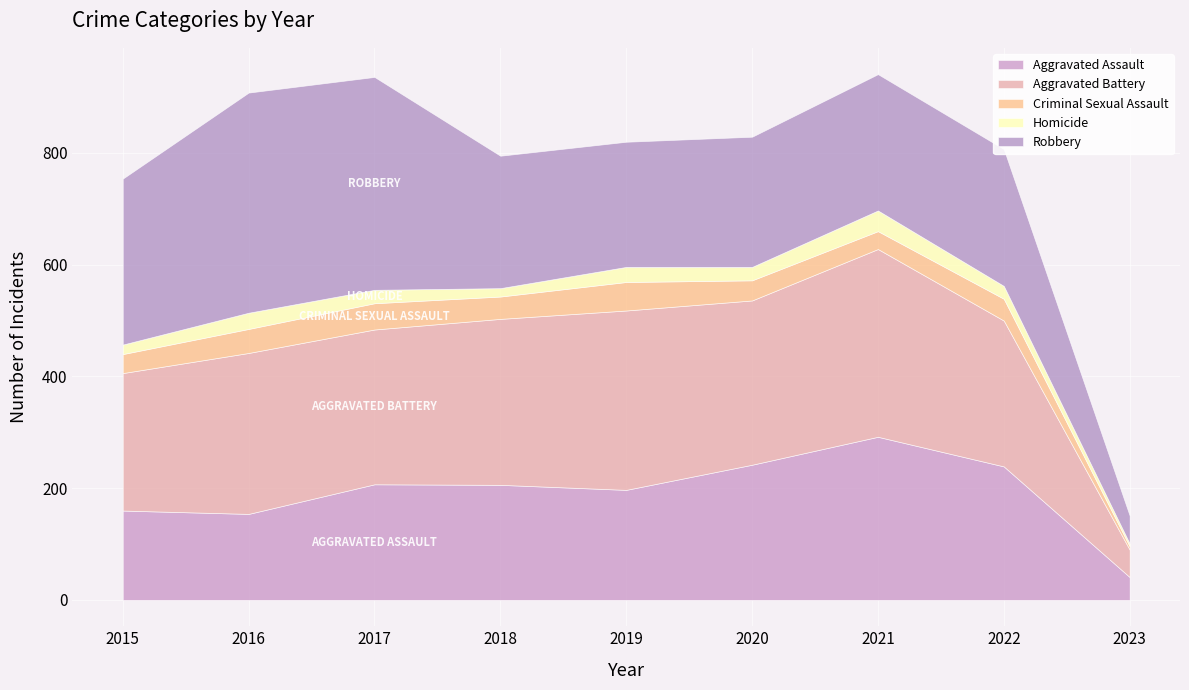

How many interior local valleys does the Homicide series have?

2